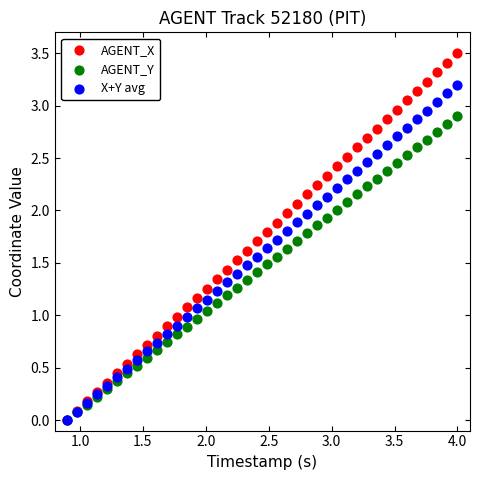

What are all the series names shown in the legend?

AGENT_X, AGENT_Y, X+Y avg